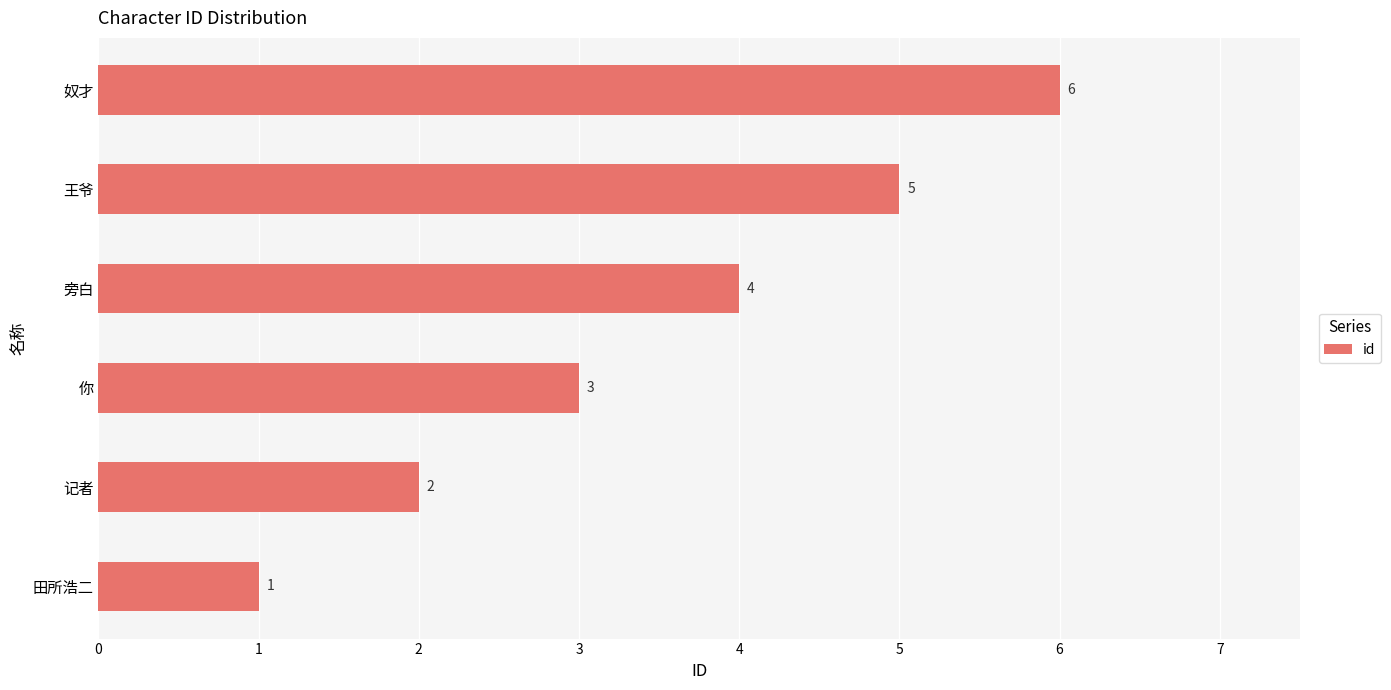

Where is the data nearest to the value 3?

你